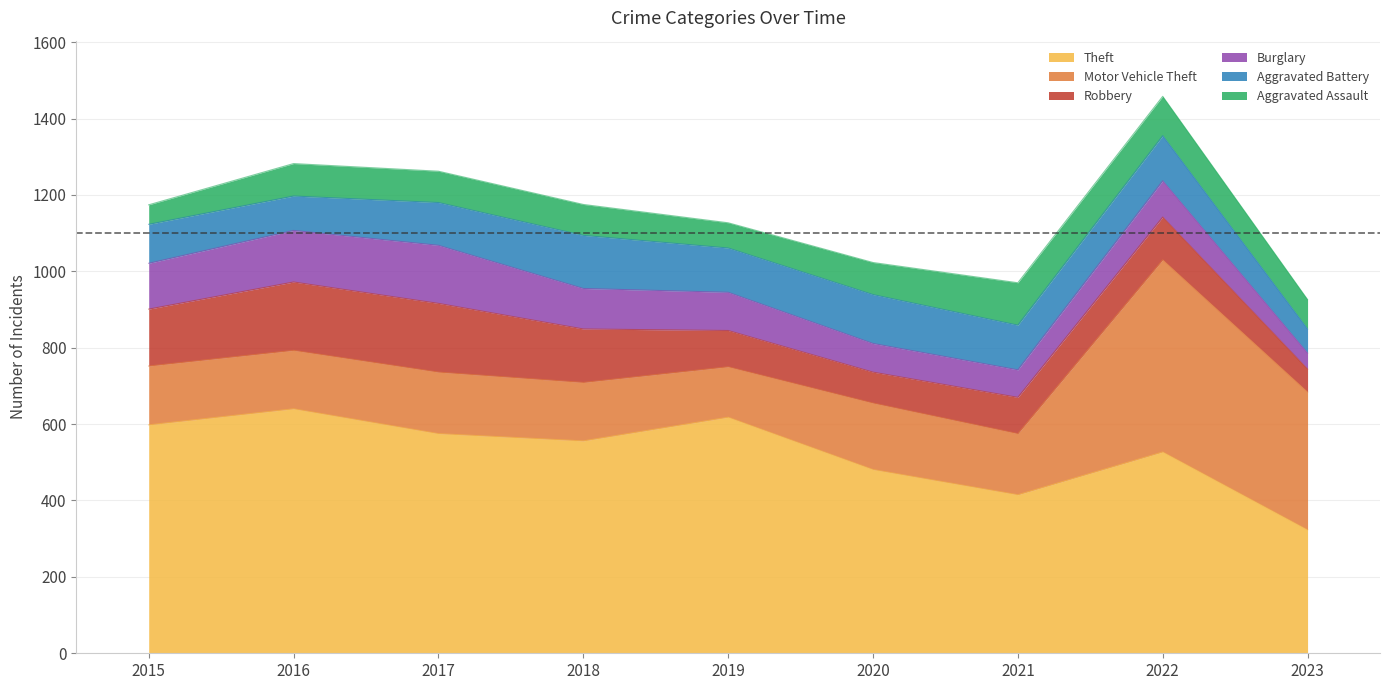

What is the value of the Aggravated Assault point at the 6th from the left?

84